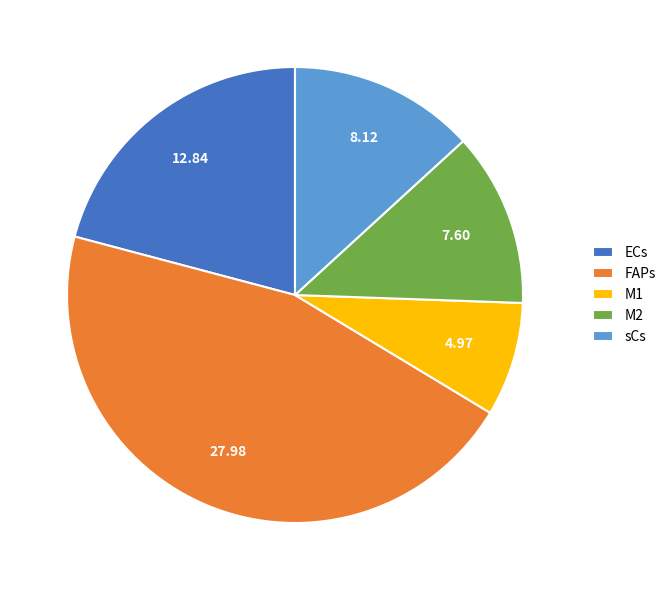

True or false: M2 accounts for 12% of the total.

True